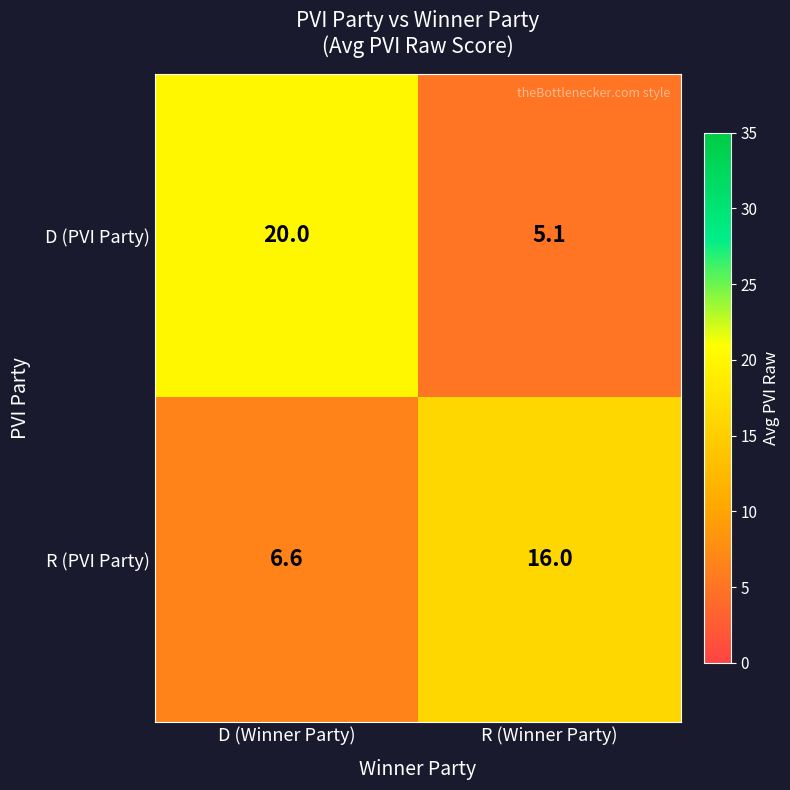

Where is R (PVI Party) nearest to the value 11?

D (Winner Party)